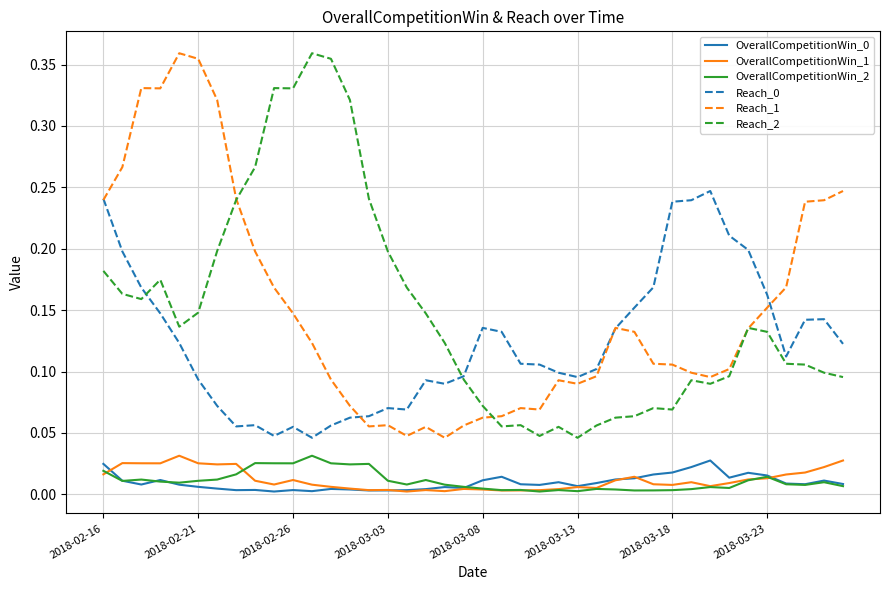

True or false: Reach_1 and OverallCompetitionWin_2 cross at least once.

False